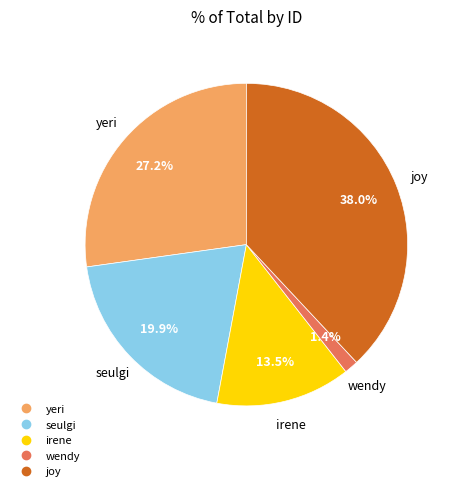

Count the number of slices in the pie.

5